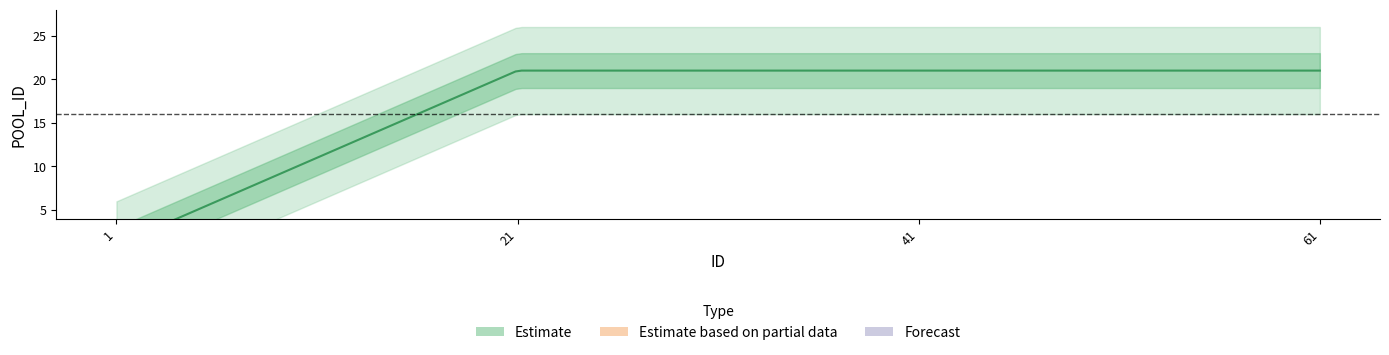

Does the chart have visible grid lines?

No